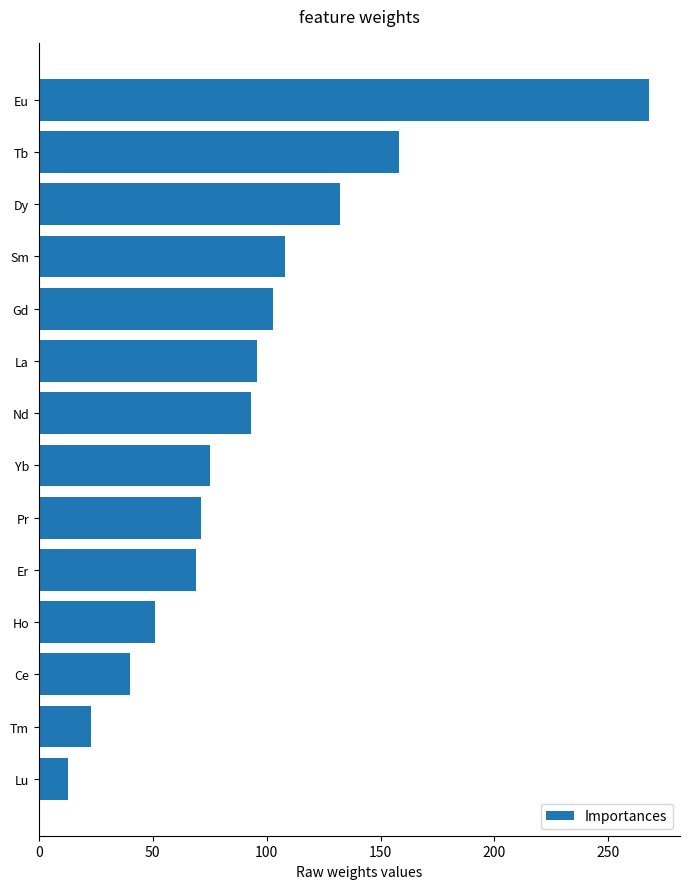

What is the difference between the maximum and minimum values?

255